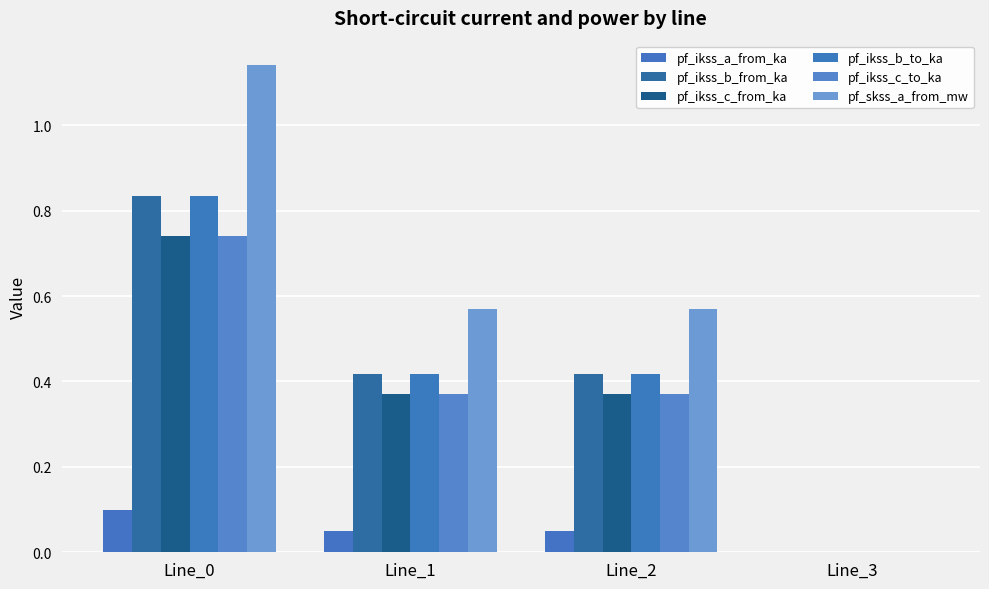

What is the sum of all pf_ikss_c_to_ka values?

1.5